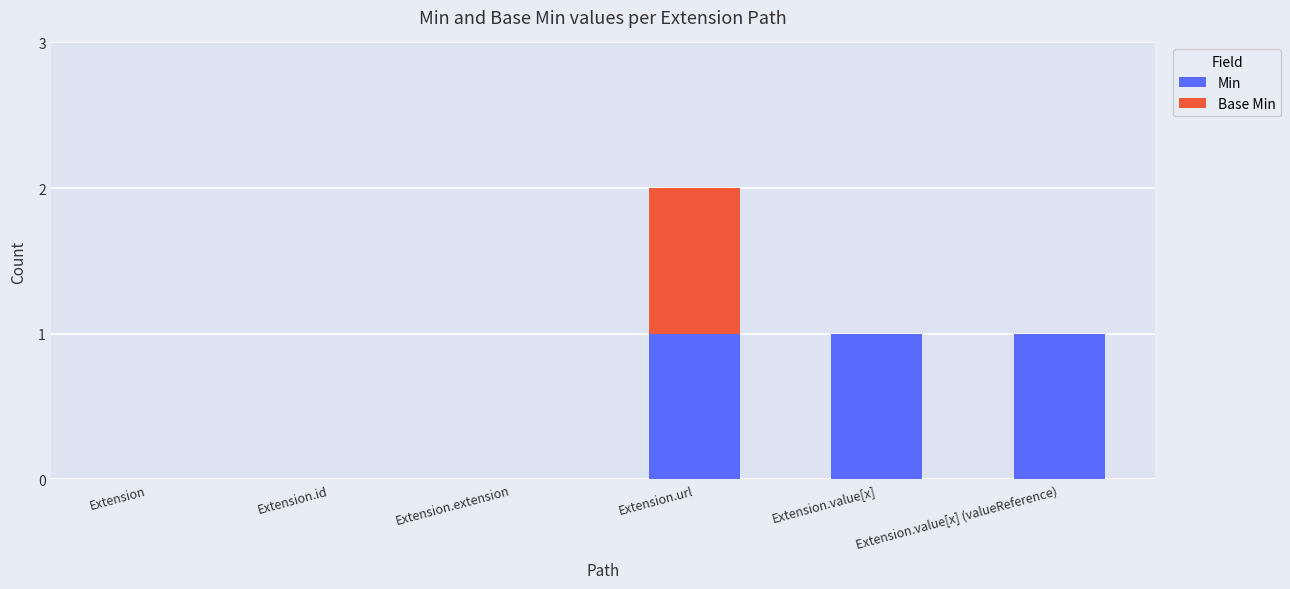

At which category is the sum across all series the highest?

Extension.url